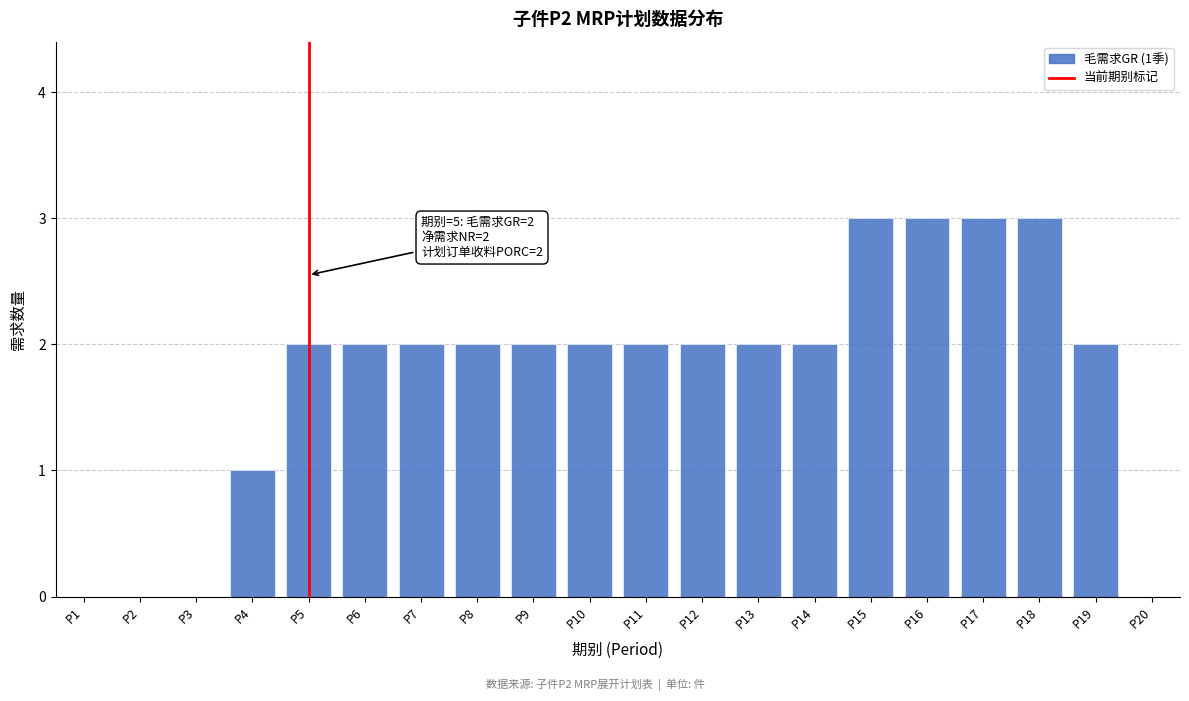

Reading left to right, what are all the values shown in this chart?

P1=0	P2=0	P3=0	P4=1	P5=2	P6=2	P7=2	P8=2	P9=2	P10=2	P11=2	P12=2	P13=2	P14=2	P15=3	P16=3	P17=3	P18=3	P19=2	P20=0